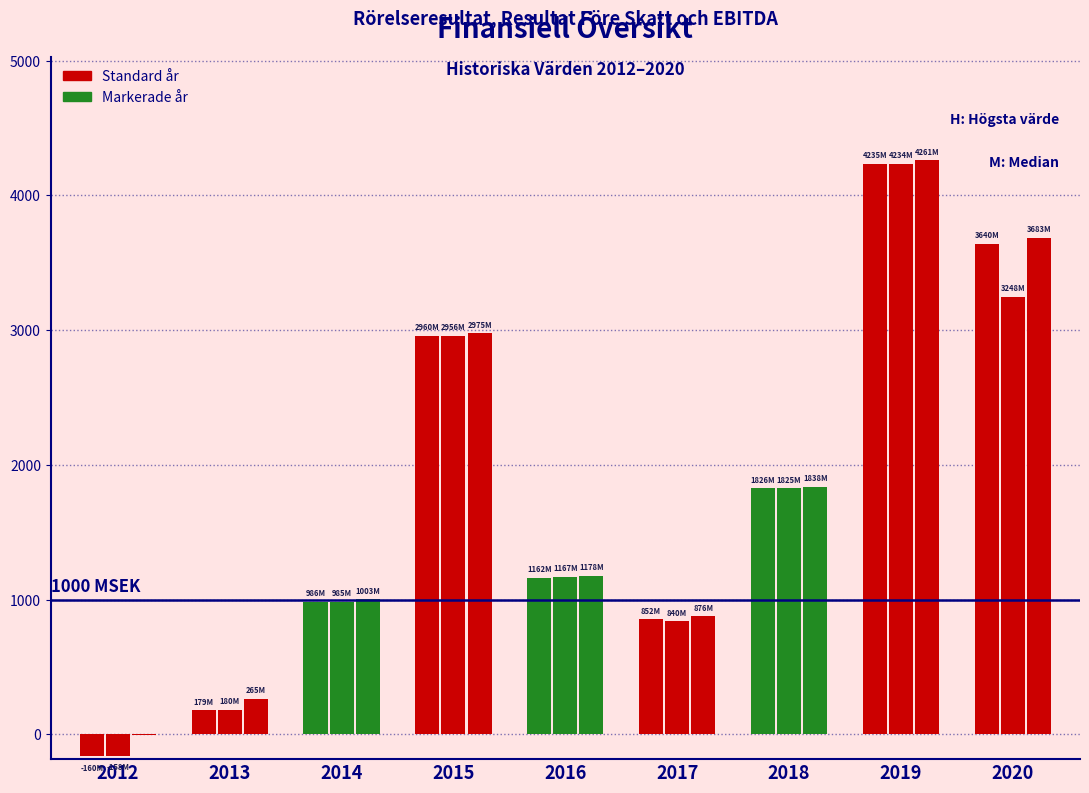

Which has a higher value, 2013 or 2015?

2015